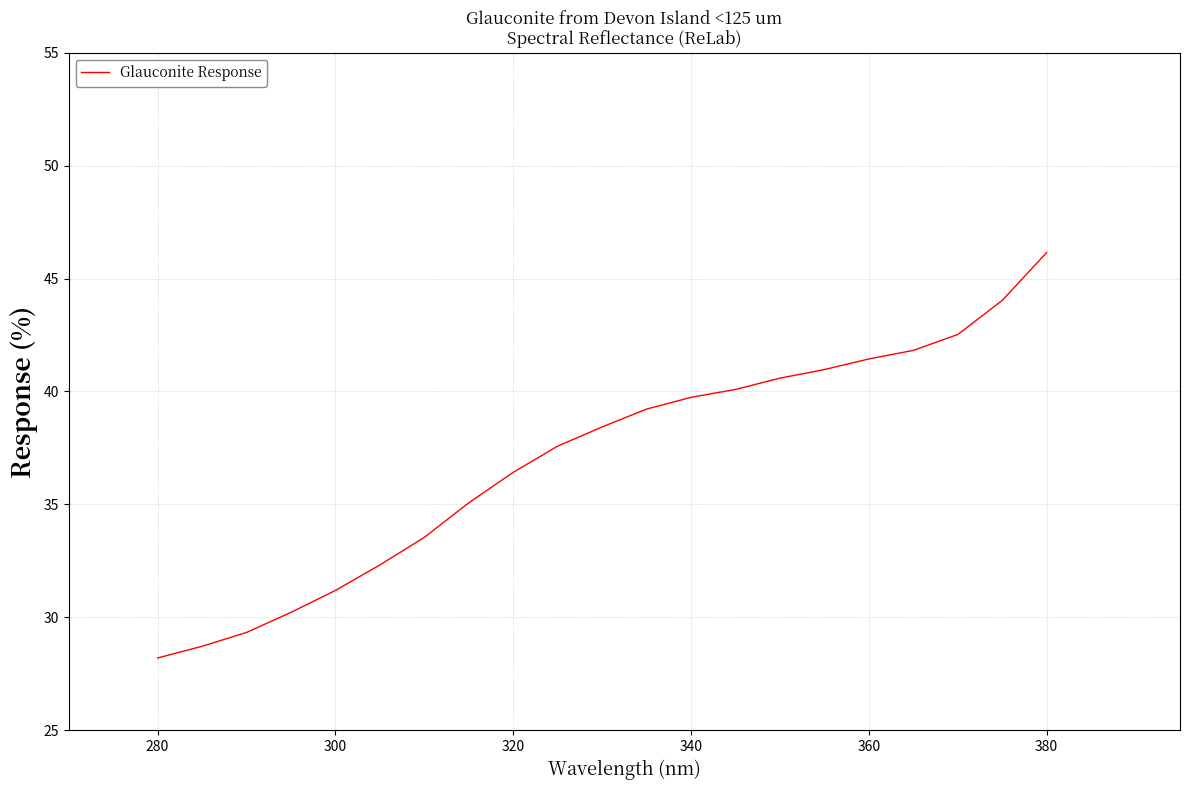

What is the minimum value shown in the chart?

28.2